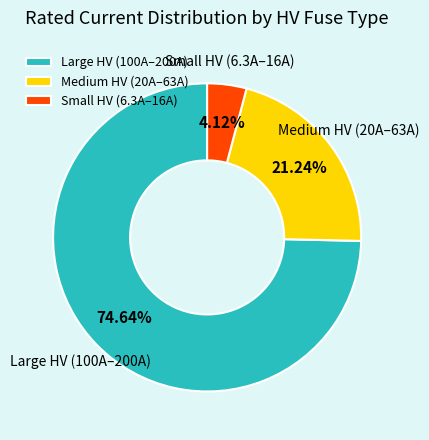

Is there any slice that represents more than half of the pie?

Yes